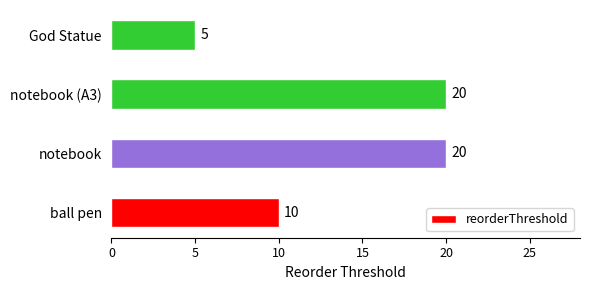

Approximately how many times larger is the value at ball pen compared to God Statue?

2.0